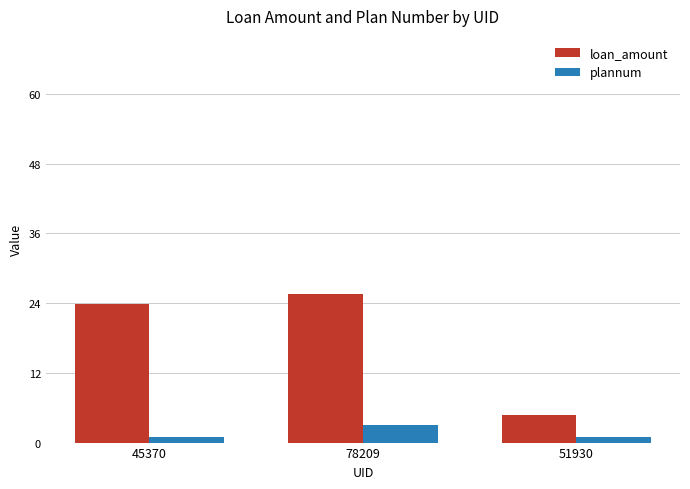

Reading left to right, transcribe all the data shown in this chart.

loan_amount: 45370=23.9	78209=25.6	51930=4.7
plannum: 45370=1.0	78209=3.0	51930=1.0